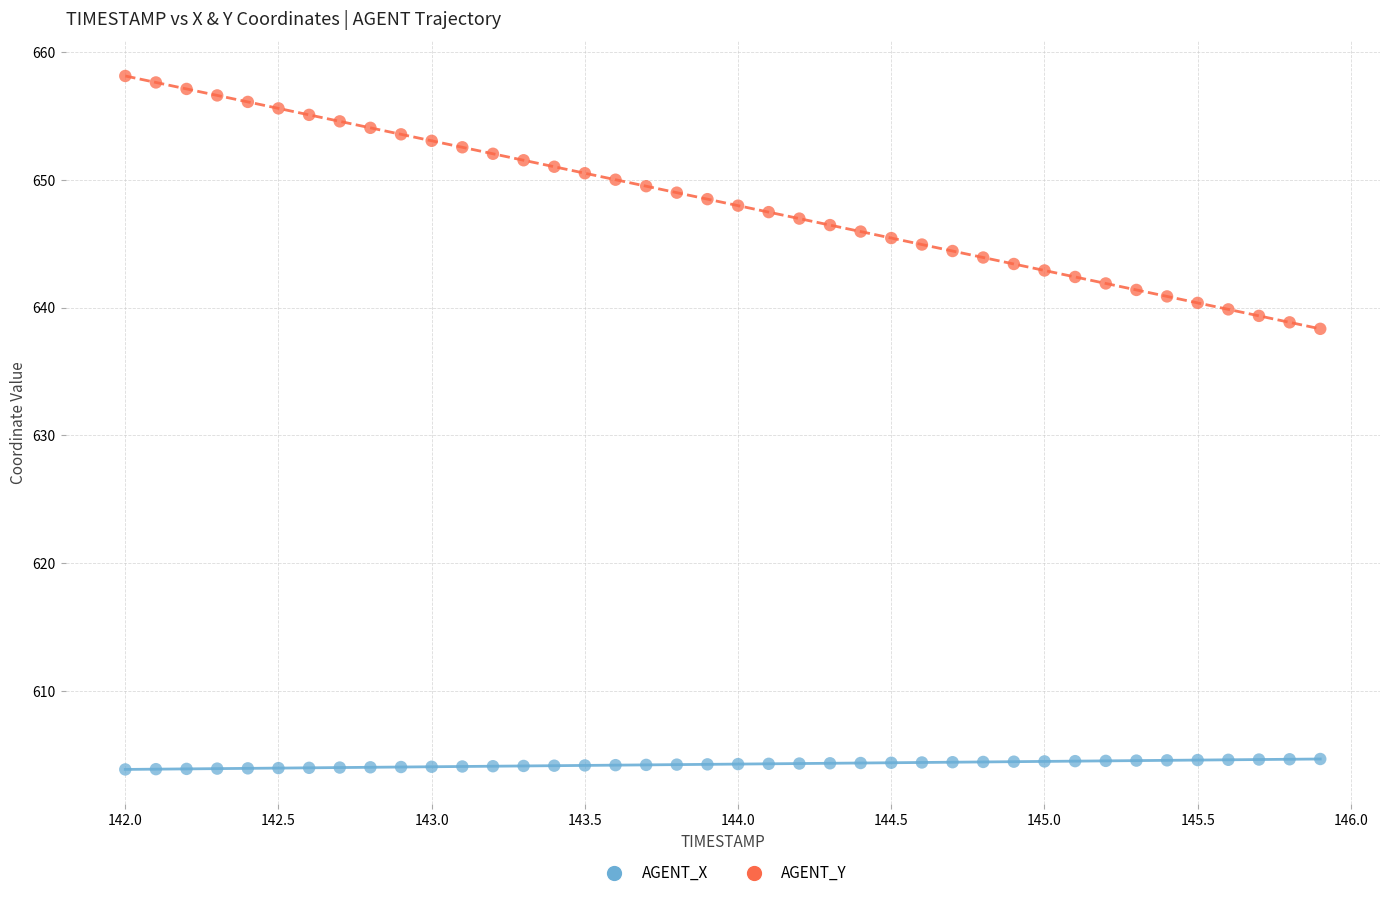

Which series reaches the maximum Y coordinate?

AGENT_Y